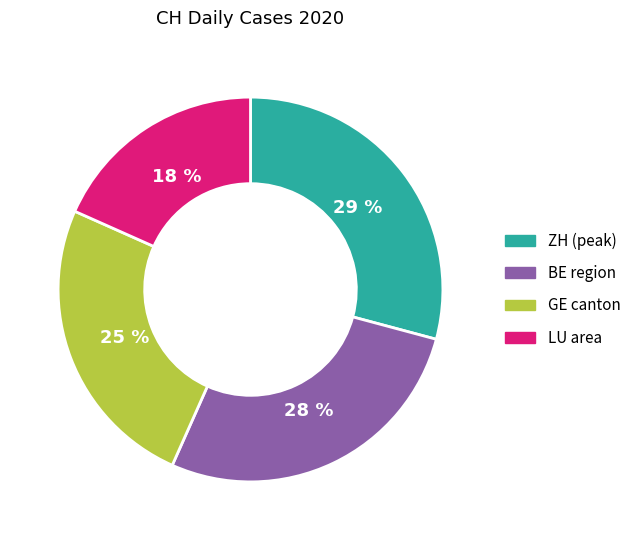

To the nearest percent, what is the average slice percentage?

25%